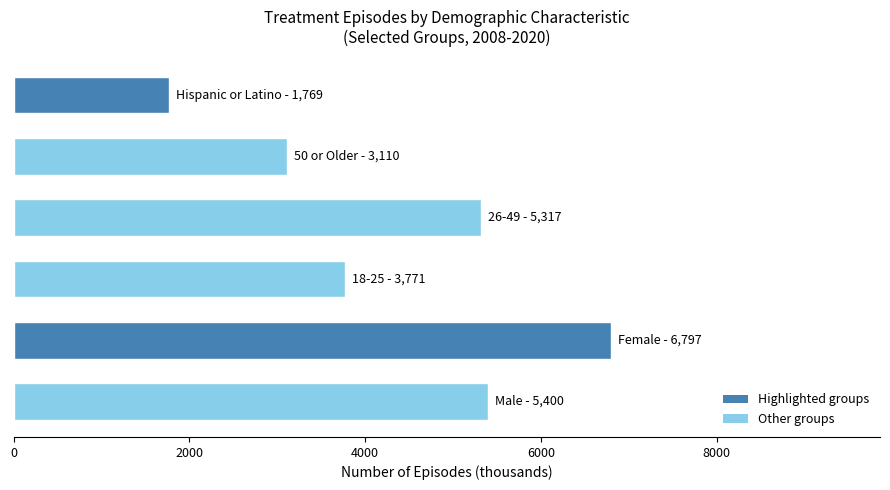

What is the maximum value shown in the chart?

6797